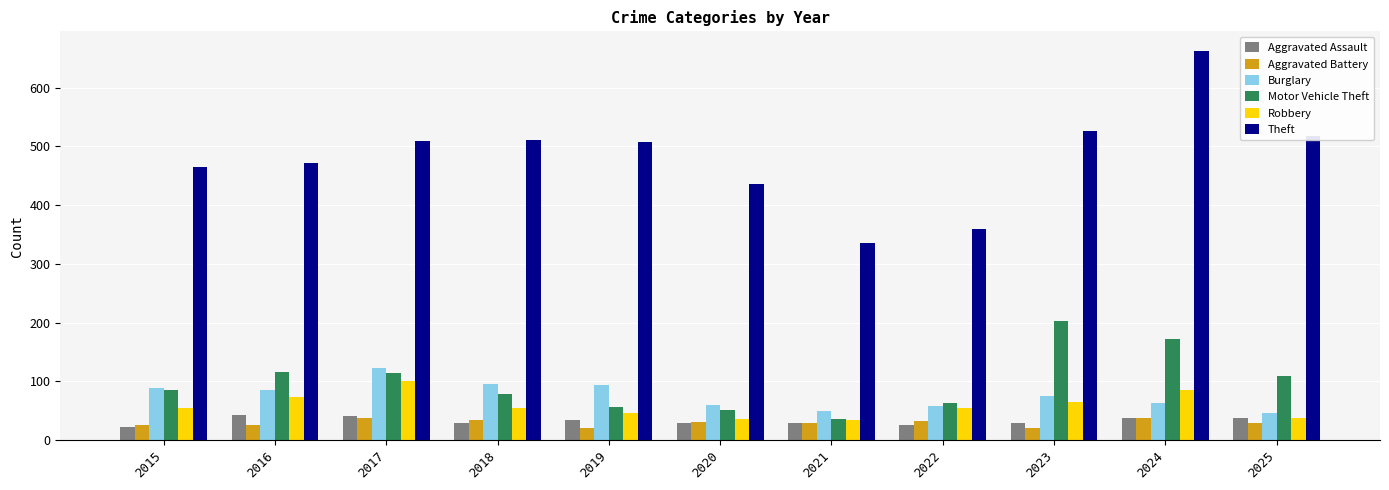

What is the lowest value of the Theft series?

335